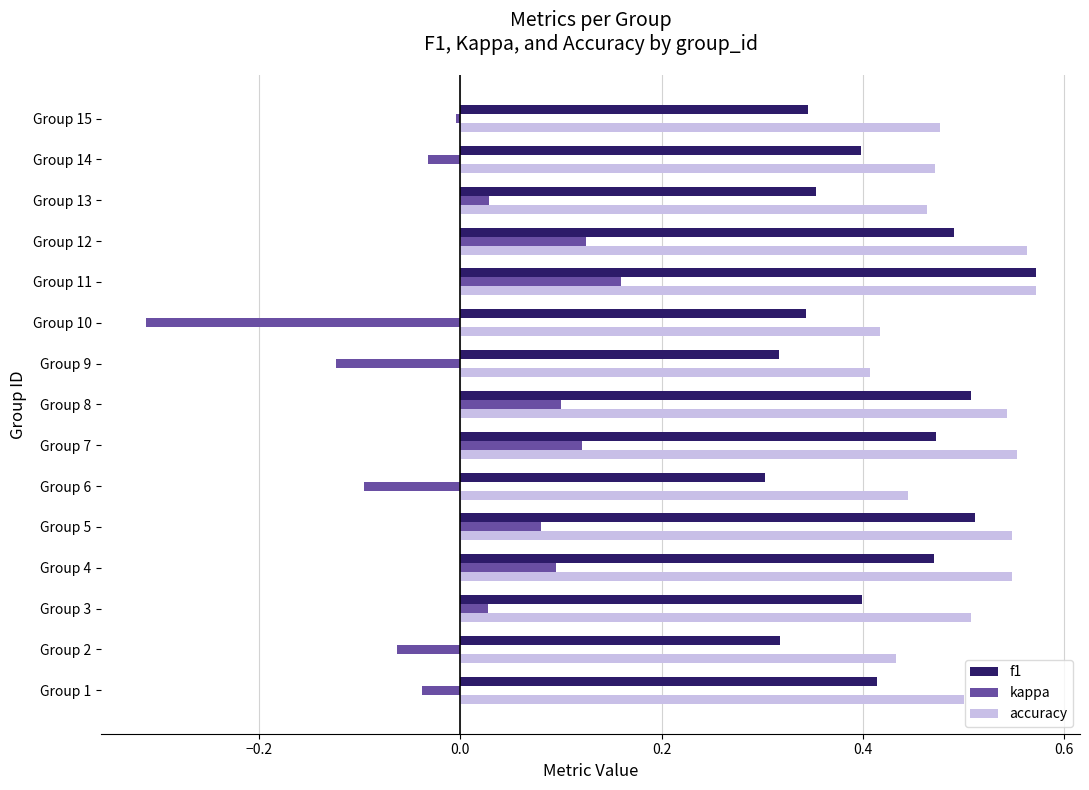

At which category is the sum across all series the highest?

Group 11